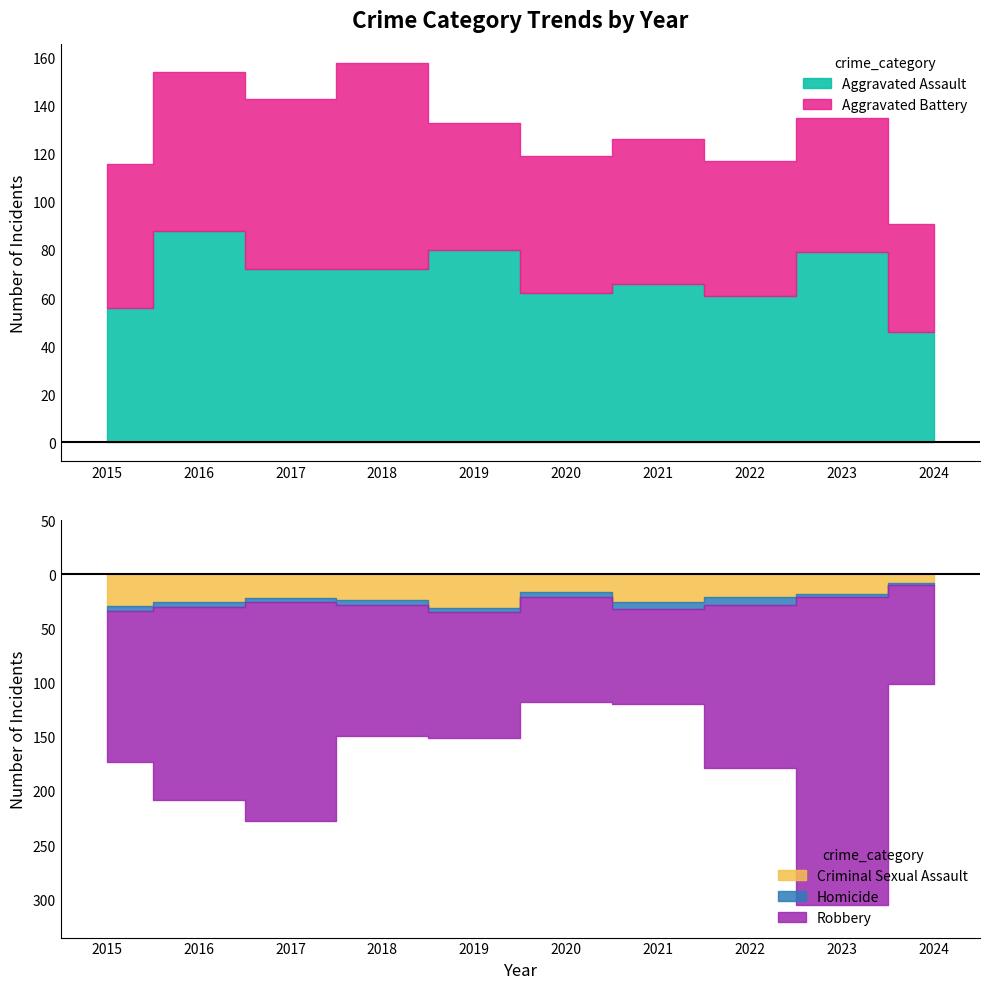

Which series has the largest range (max minus min)?

Robbery